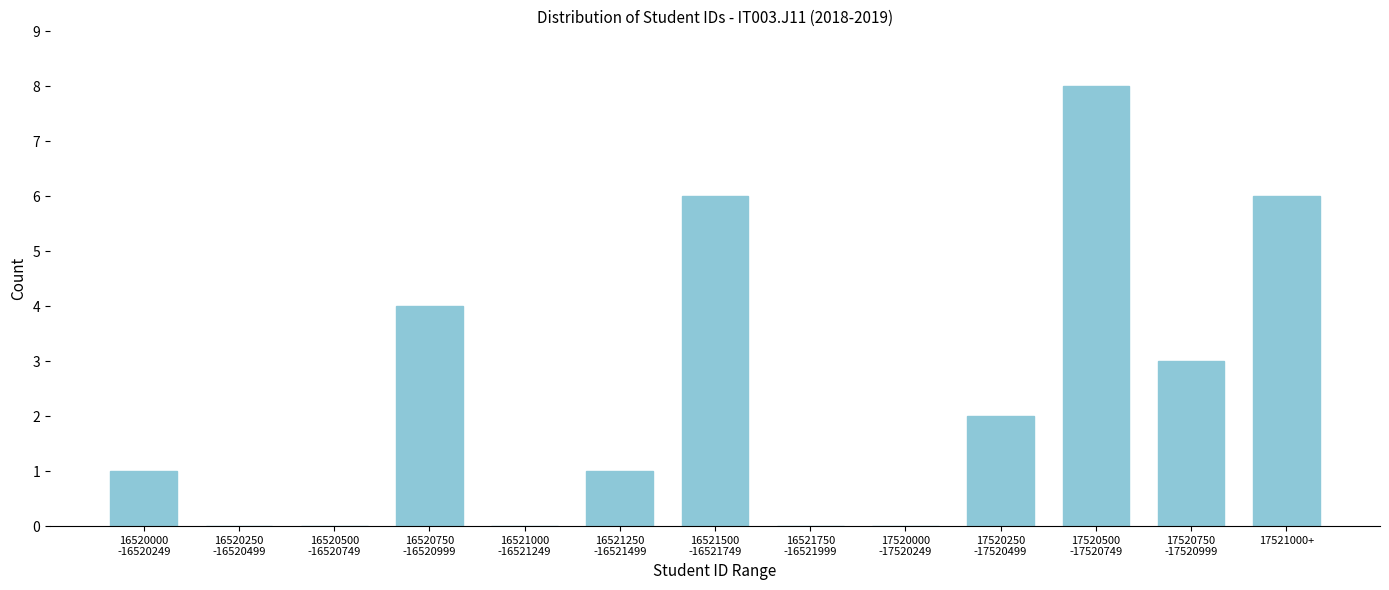

What is the greatest value displayed?

8